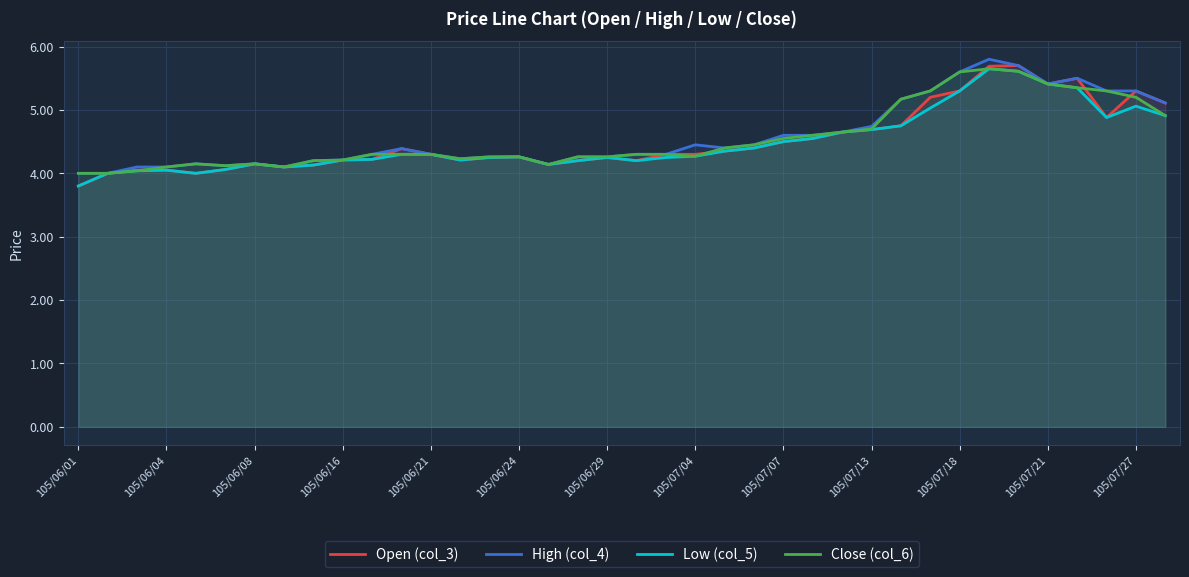

Which series has the largest range (max minus min)?

Open (col_3)